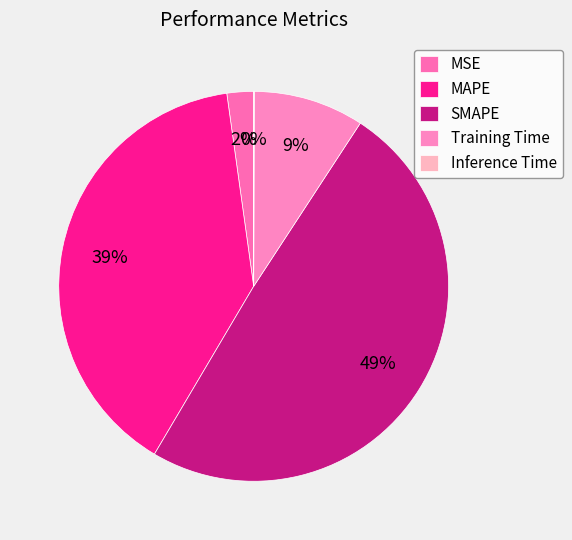

Which has a higher value, SMAPE or MAPE?

SMAPE